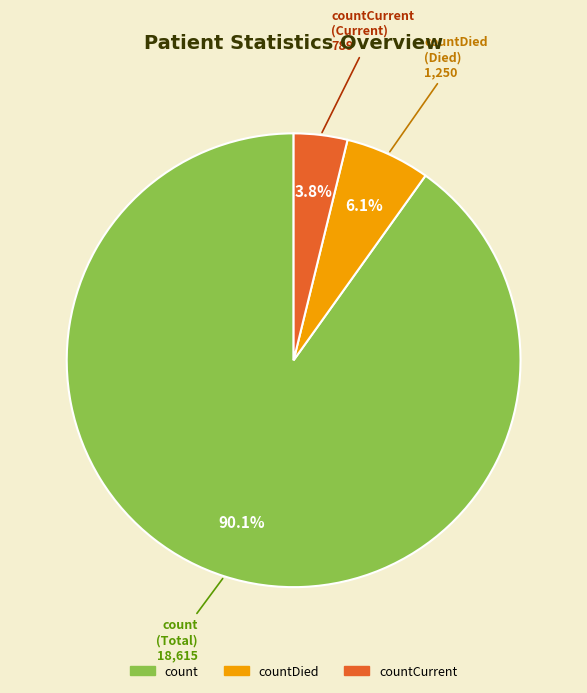

How many slices are in this pie chart?

3